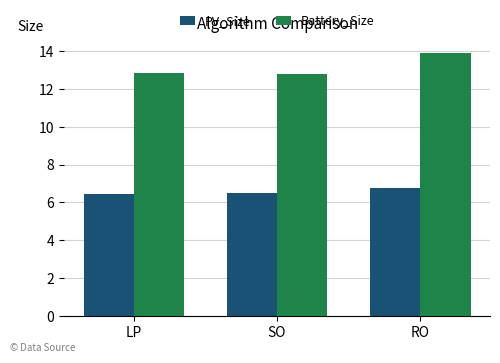

How many bars are there in total?

6